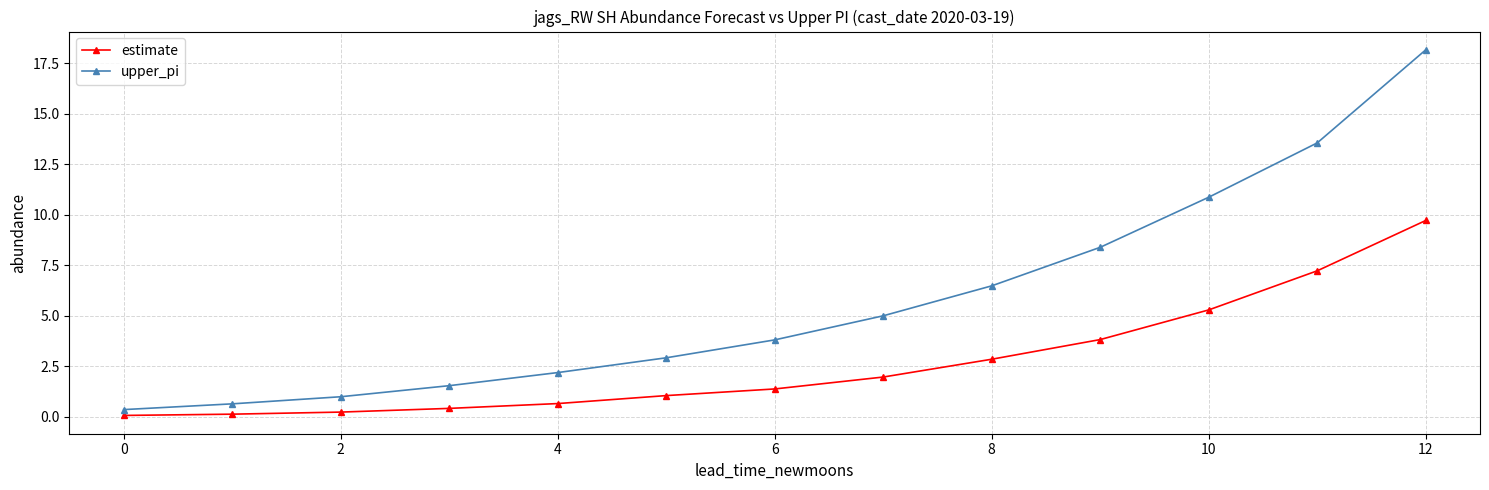

True or false: upper_pi has more than 1 interior local peaks.

False